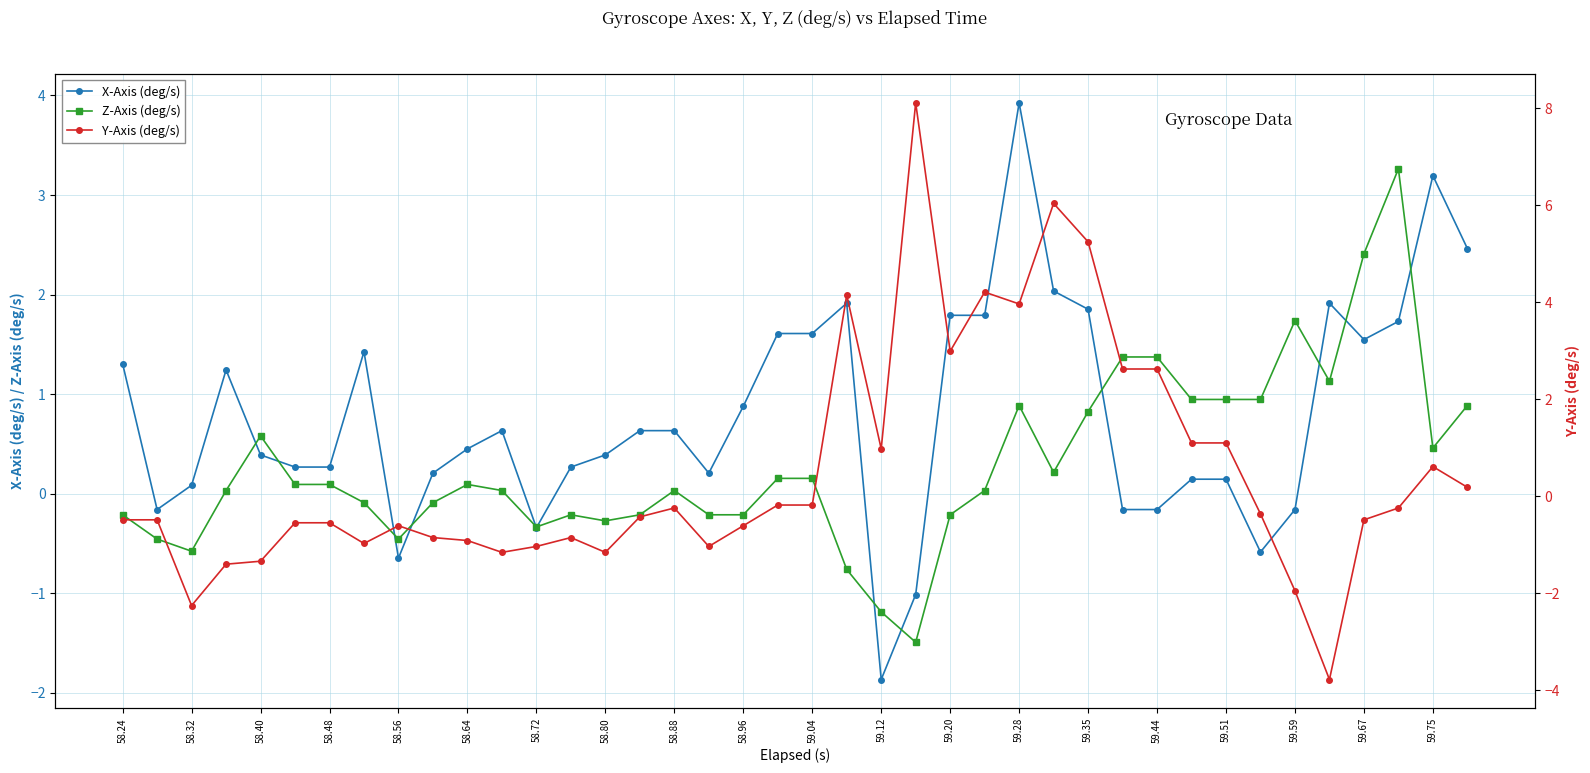

Is it true that X-Axis (deg/s) equals 2.2 at 59.67?

False